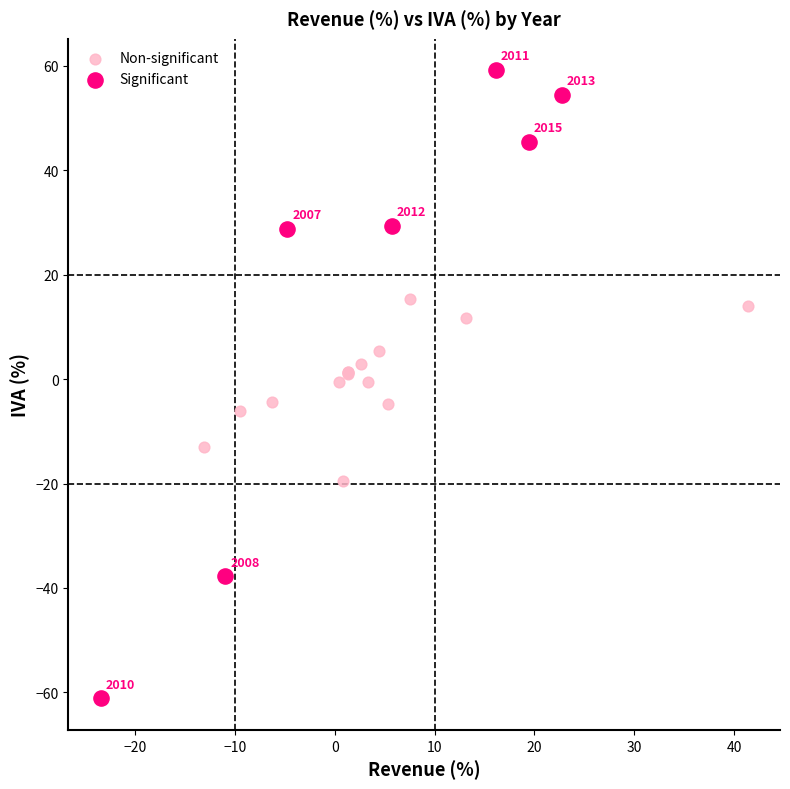

Which series has the largest Y range (max minus min)?

Significant